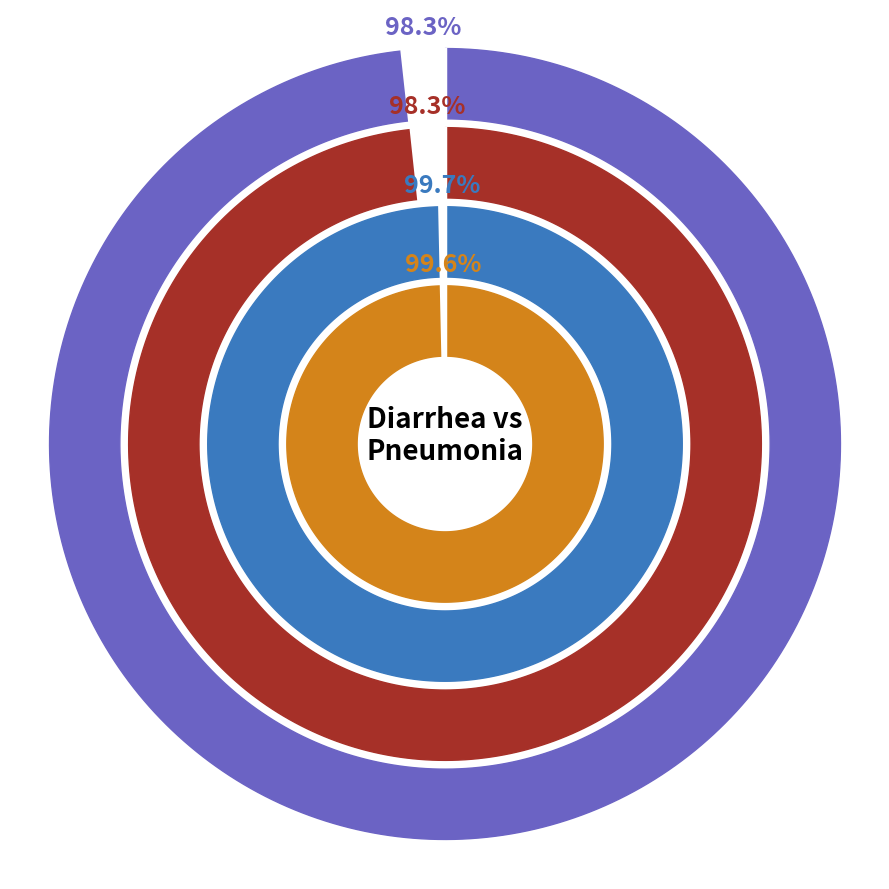

Combined, what portion of the pie is 1-5 months and 24-59 months?

19.8%